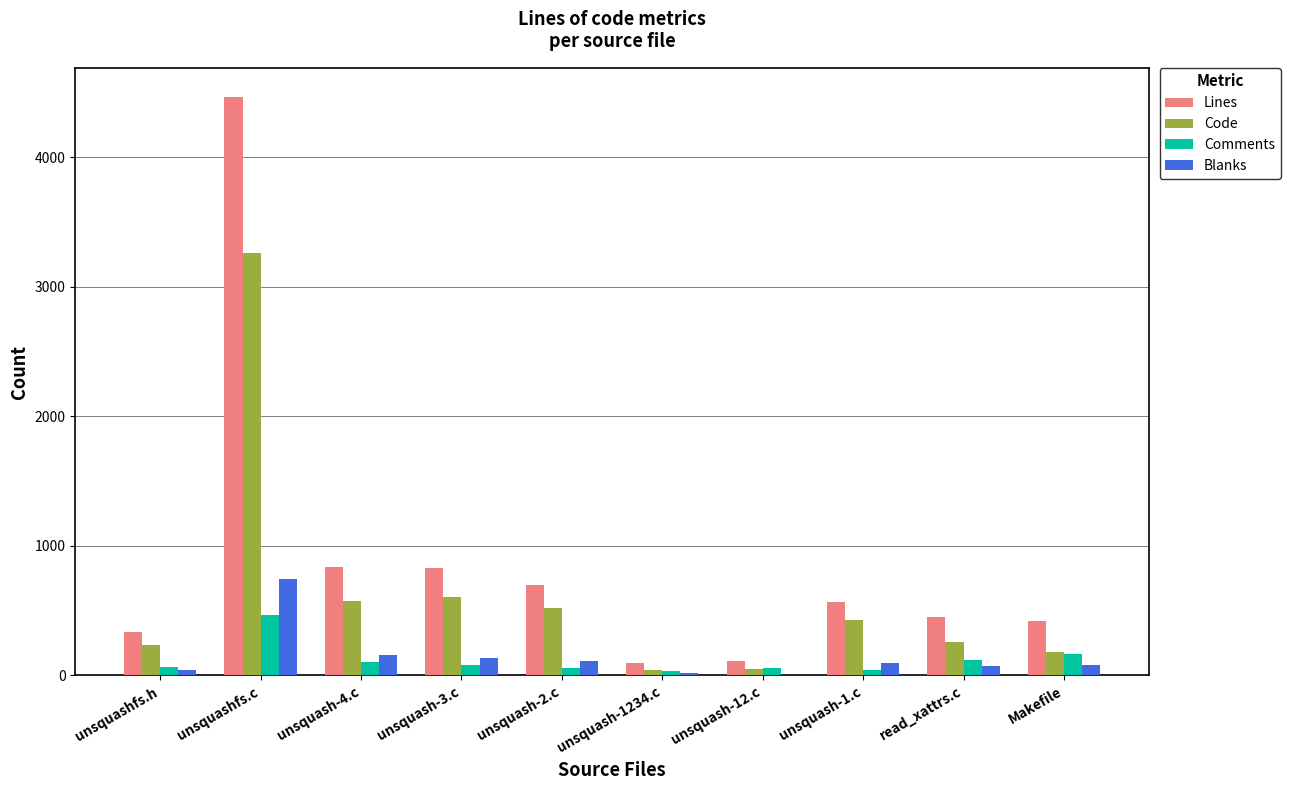

Between unsquashfs.c and unsquash-2.c, which series saw the biggest shift?

Lines